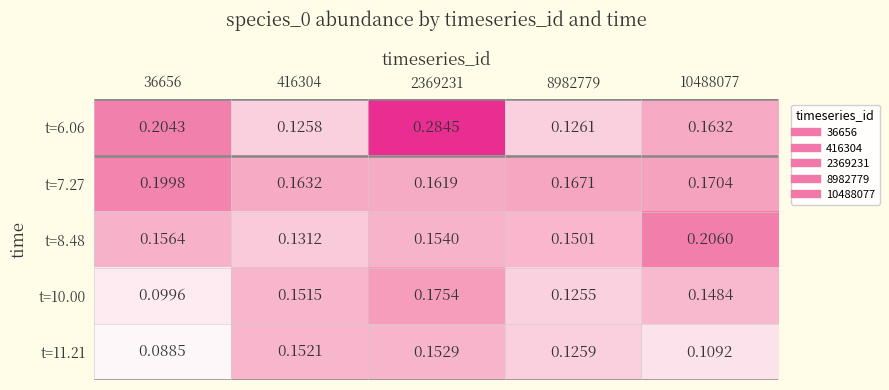

Is the value of t=6.06 at 10488077 greater than the value of t=8.48 at 416304?

Yes